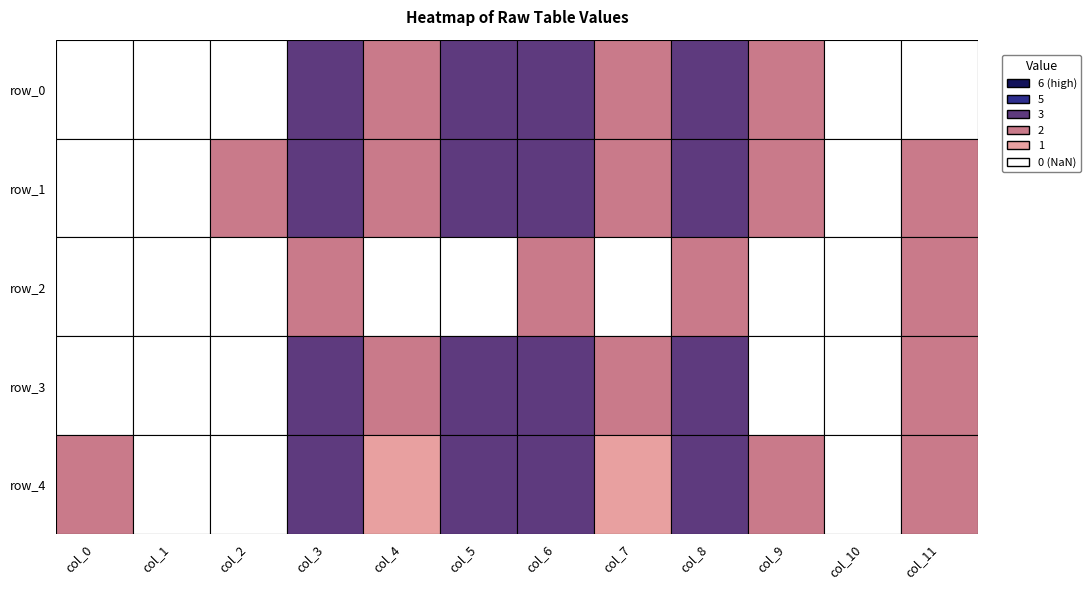

Is the value of row_3 at 8 greater than the value of row_1 at 1?

Yes